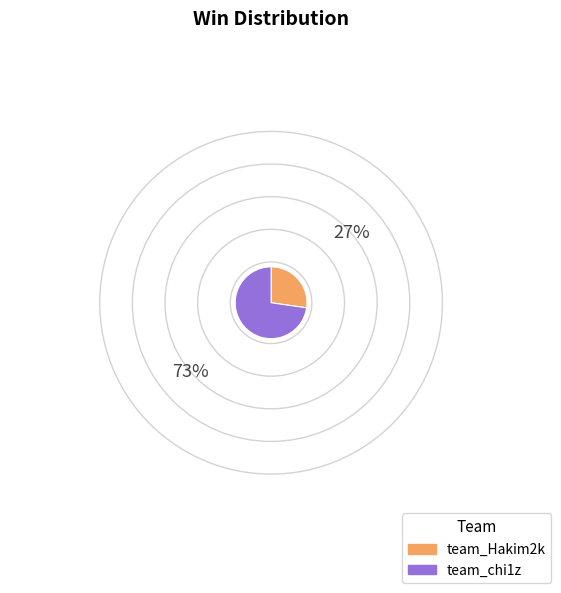

Which category accounts for the majority?

team_chi1z